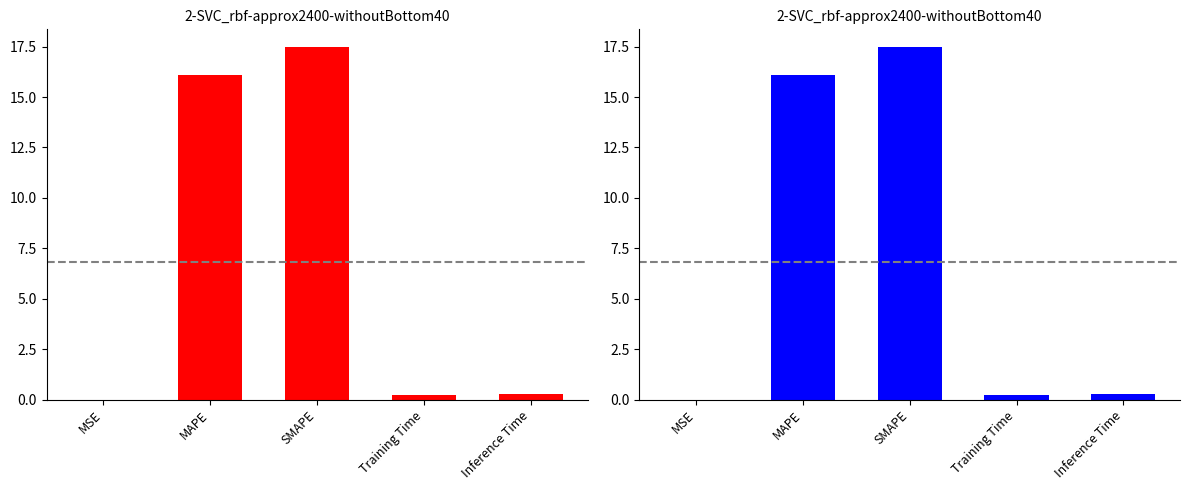

What is the label of the 1st bar from the right?

Inference Time